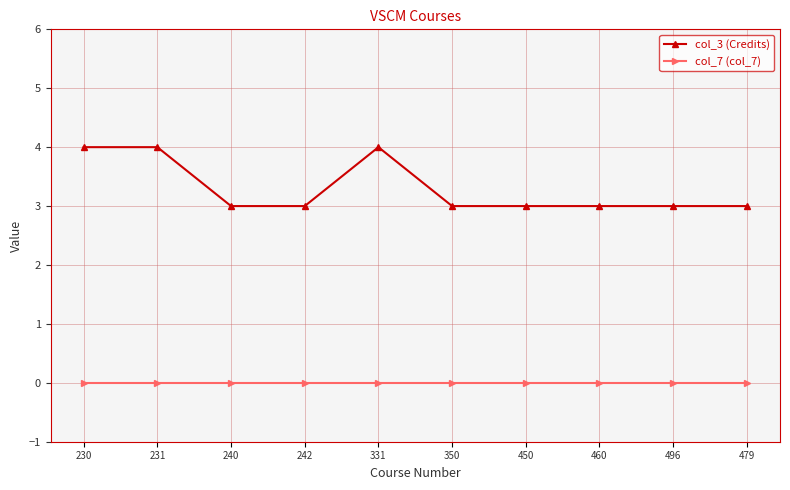

Rank the series by their average value, from highest to lowest.

col_3 (Credits), col_7 (col_7)